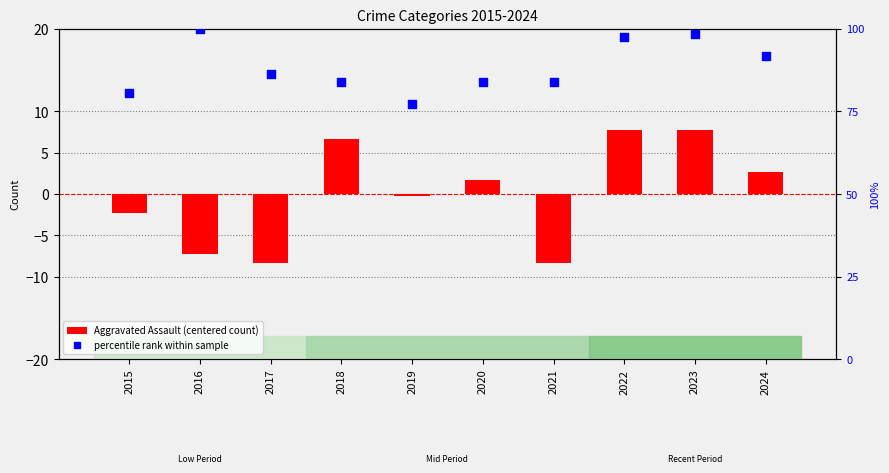

What is the total value across all series at 2023?

106.1